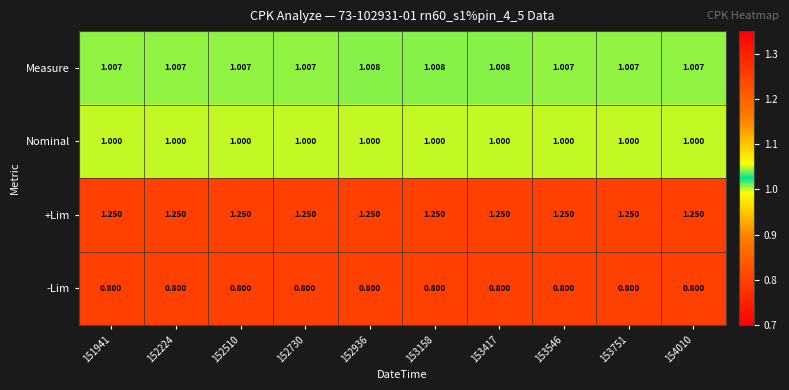

Which series has the largest total across all categories?

+Lim